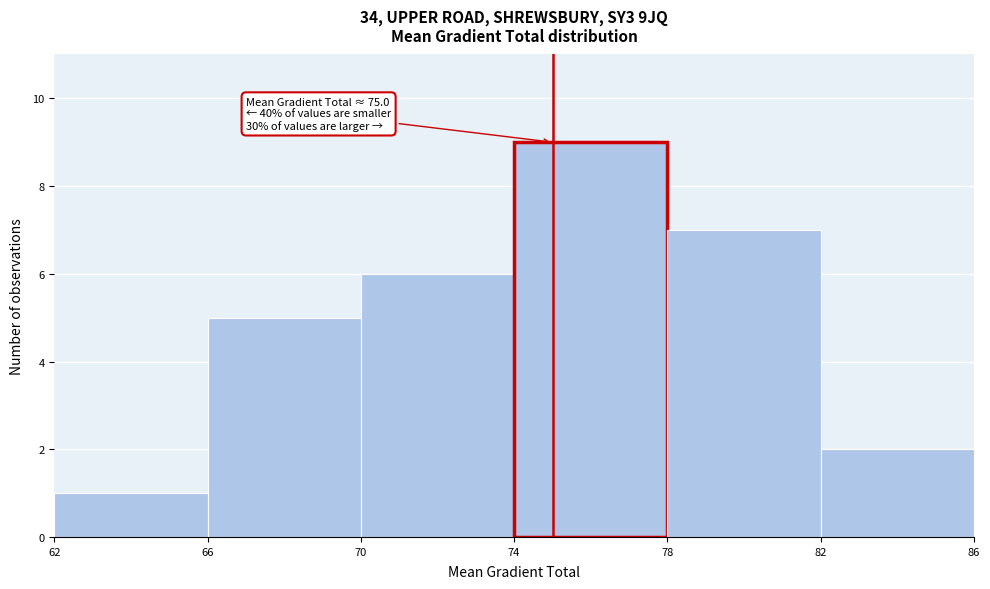

Which range on the x-axis has the tallest bar?

74 to 78